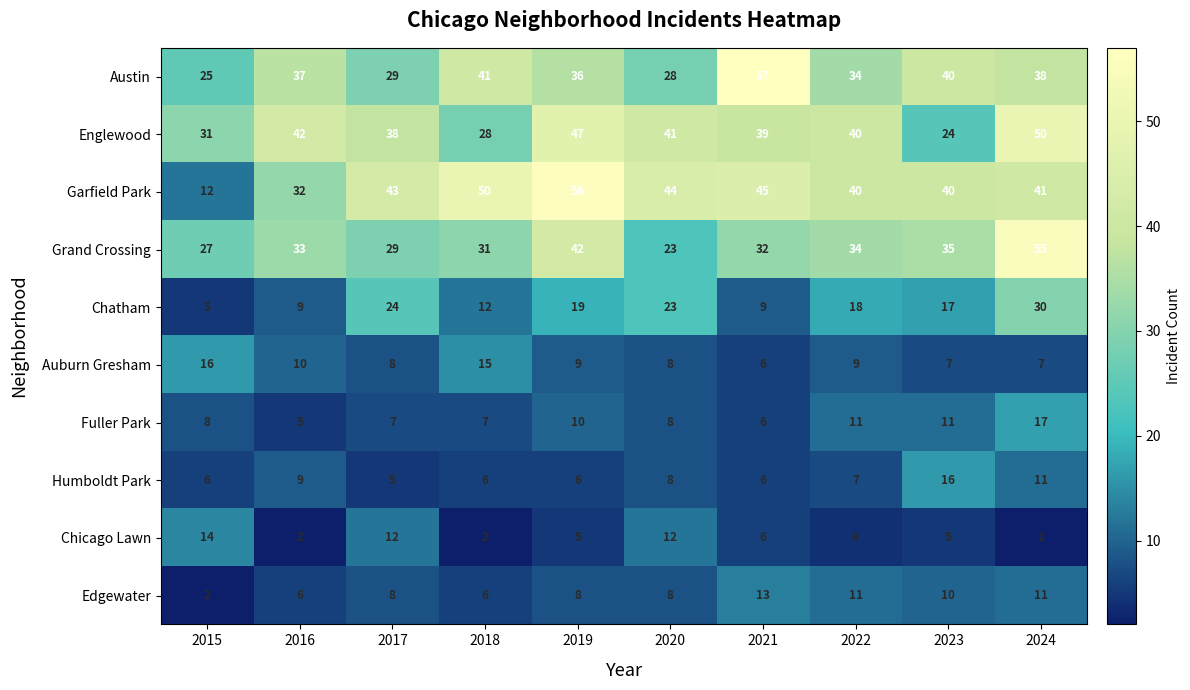

What is the difference between the highest and lowest values at 2018?

48